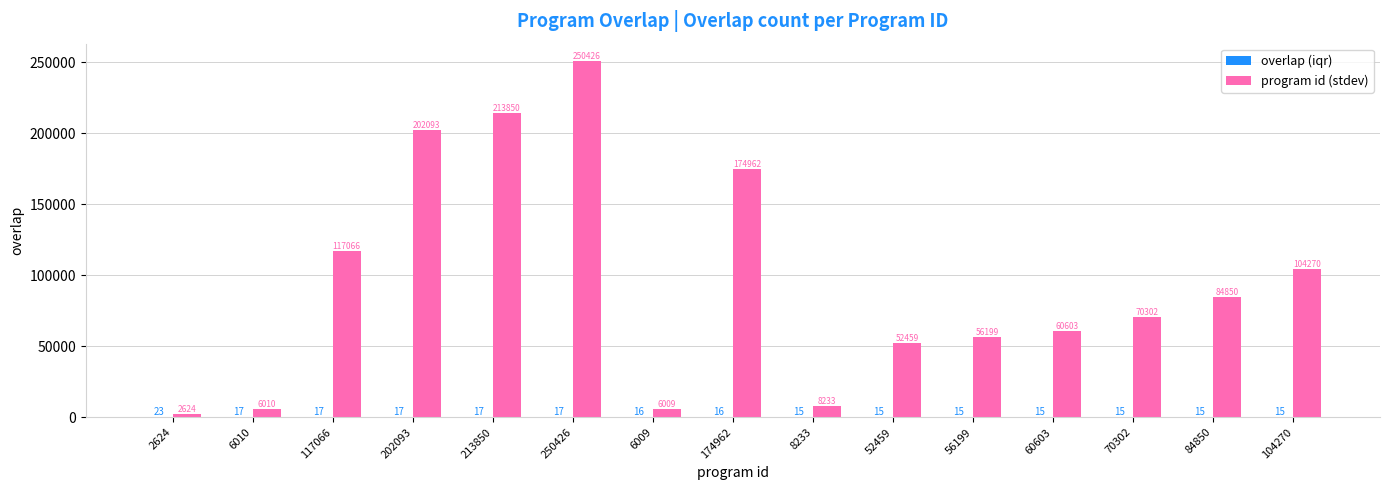

How many data points does each series have?

15